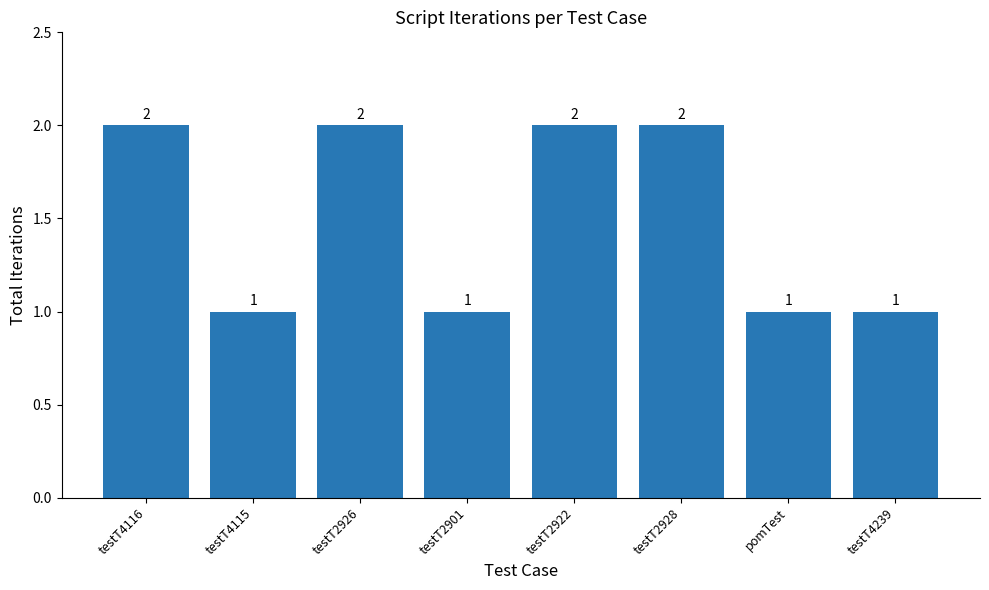

The chart shows a value of 1 at testT2901. True or false?

True